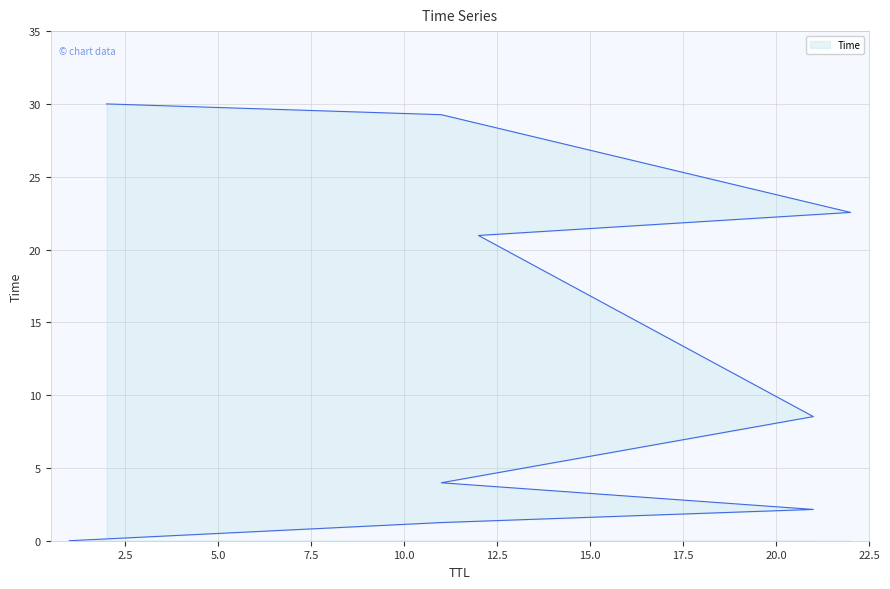

What is the greatest value displayed?

30.0